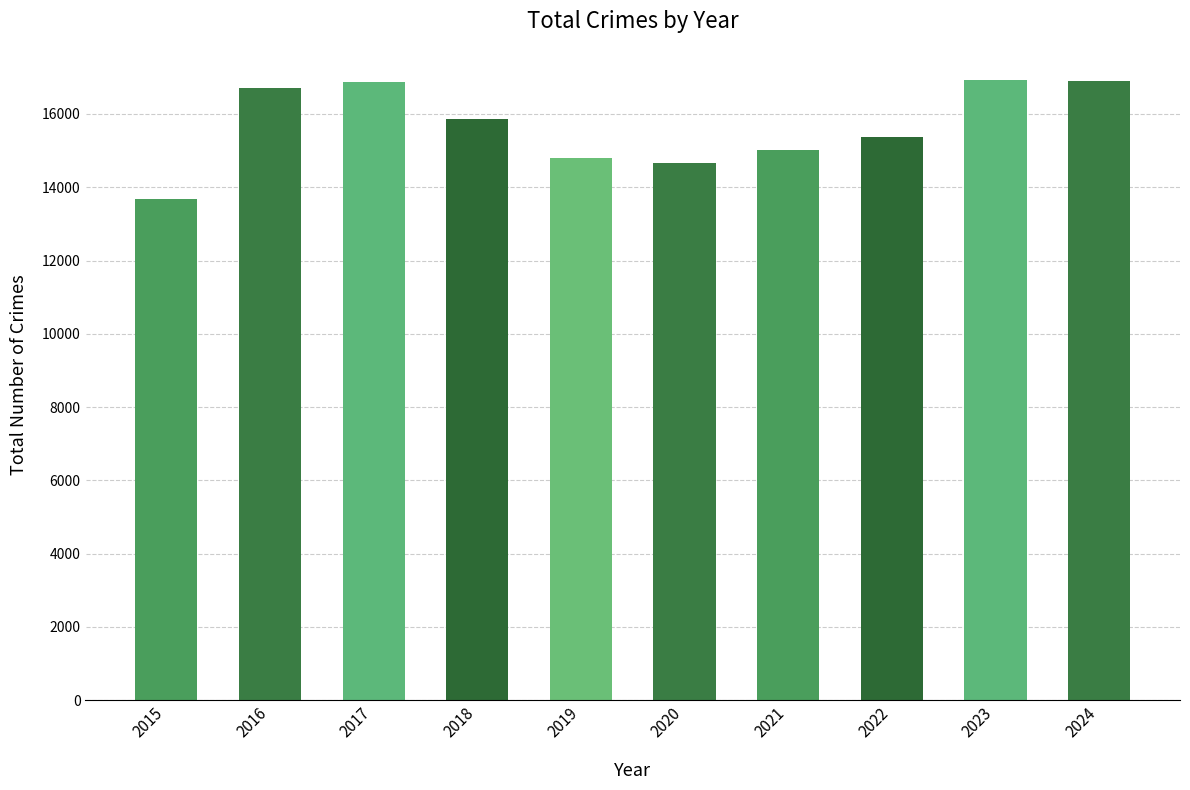

What is the value of the 2nd bar from the left?

16700